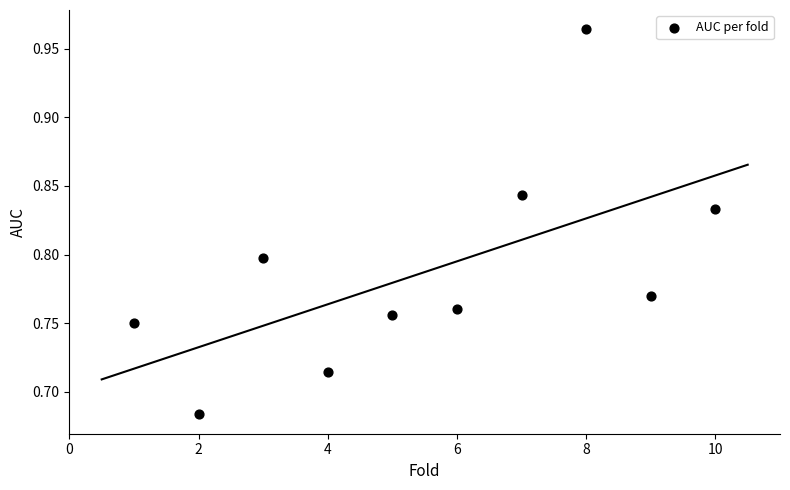

What is the average X value?

5.5